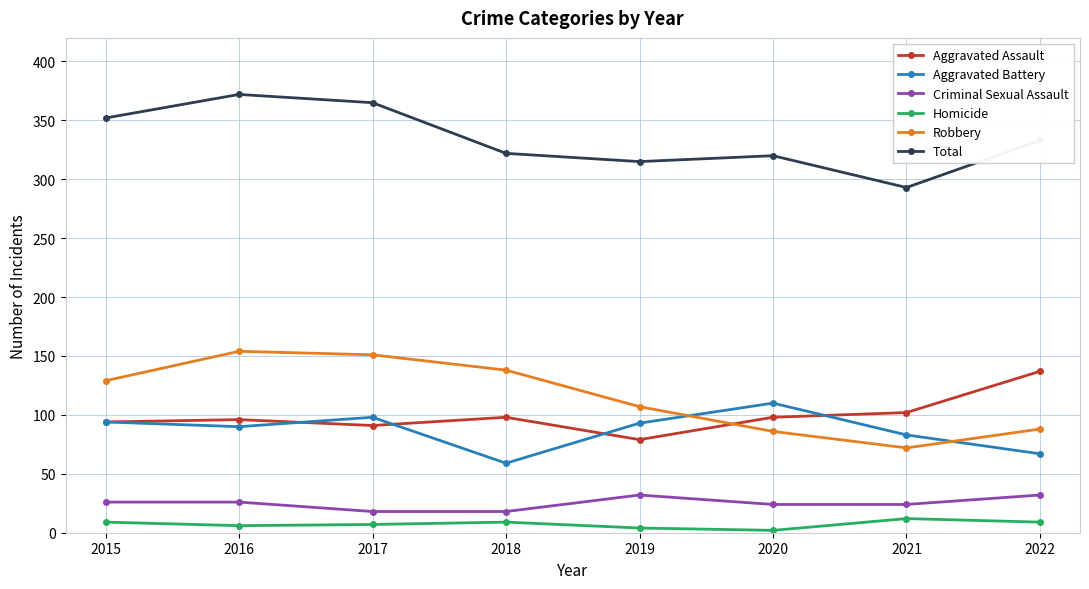

True or false: Criminal Sexual Assault and Total intersect in this chart.

False